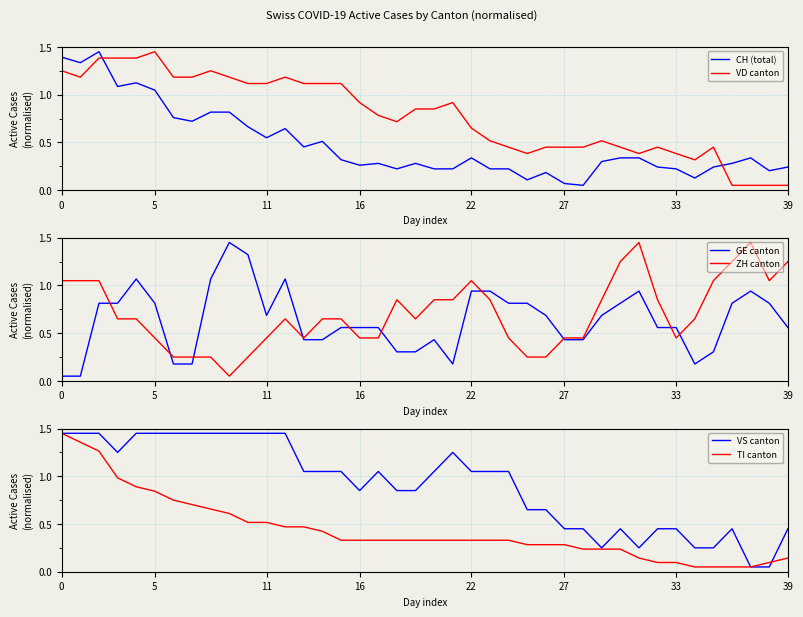

At which label does VD canton reach its peak?

5